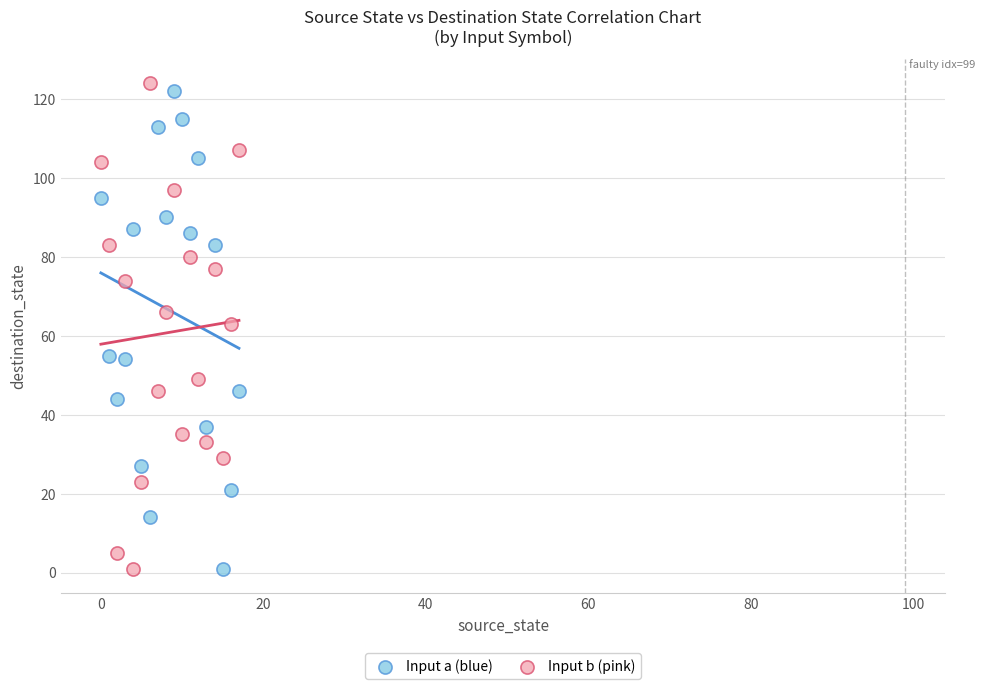

Across all data points, what is the range of Y values (max minus min)?

123